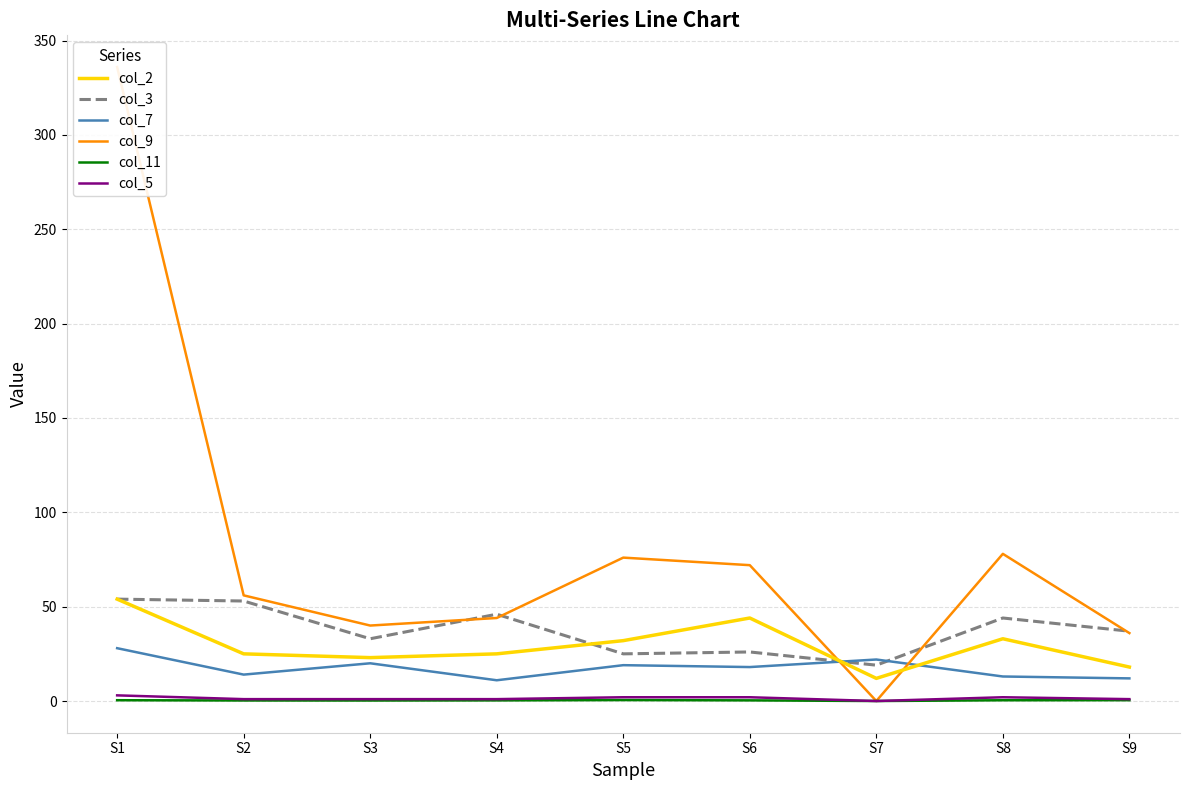

True or false: col_11 has a value of 0.0 at S7.

True